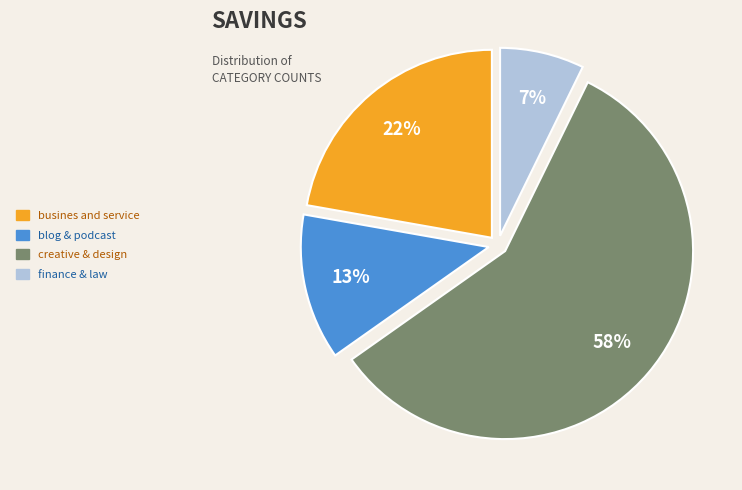

Rank the categories by value from highest to lowest.

creative & design, busines and service, blog & podcast, finance & law